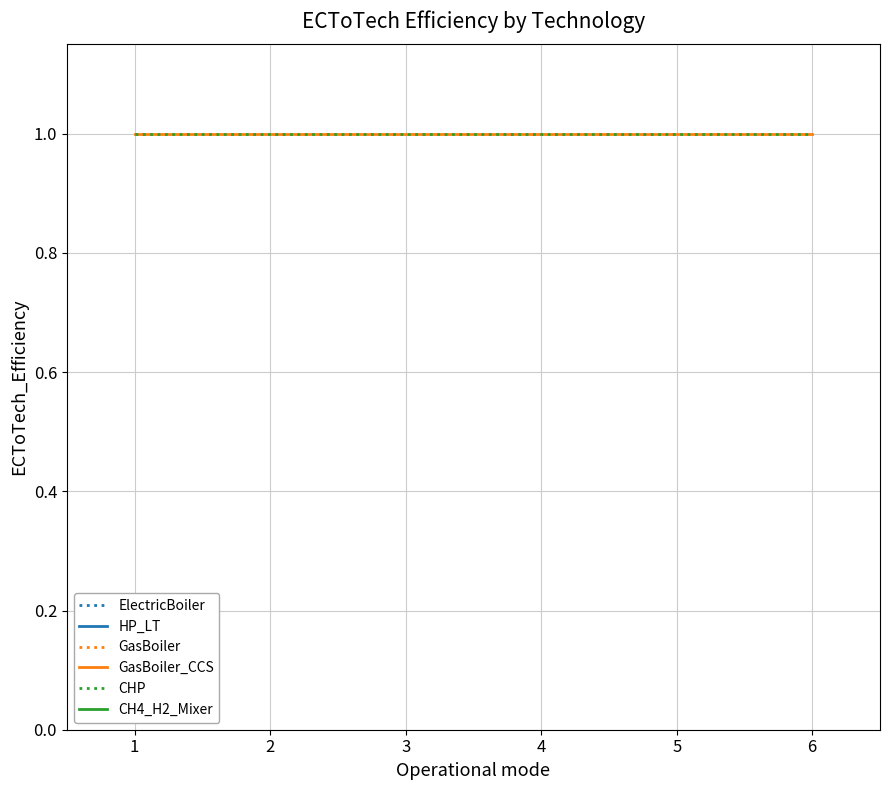

Does the chart display data point markers on the line(s)?

No